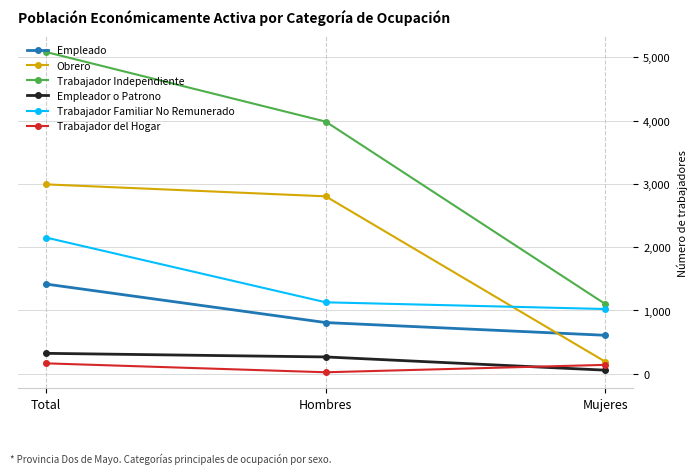

What is the difference between the Trabajador Independiente values at Total and Mujeres?

3983